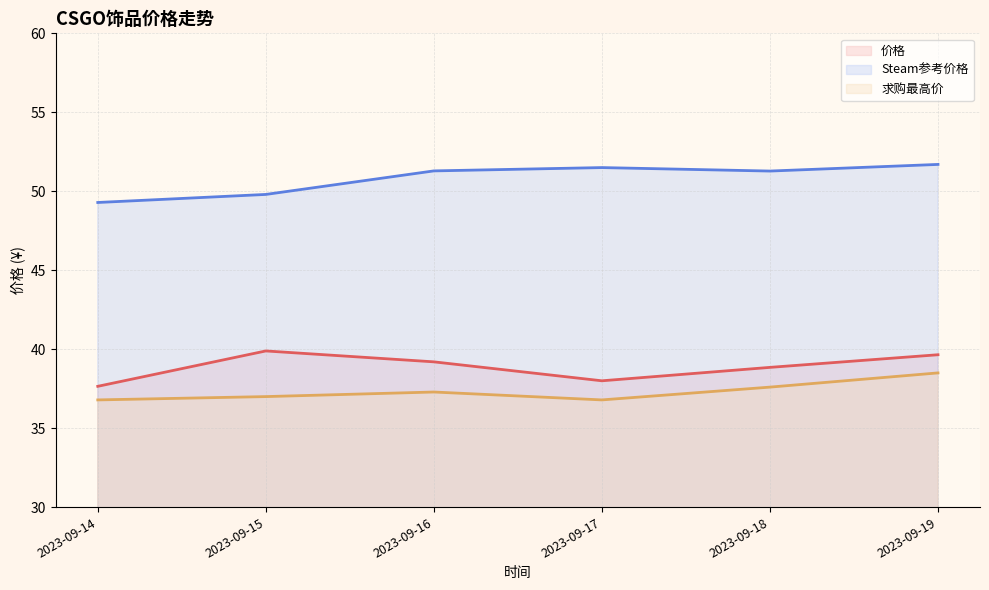

What is the maximum value shown in the chart?

51.7